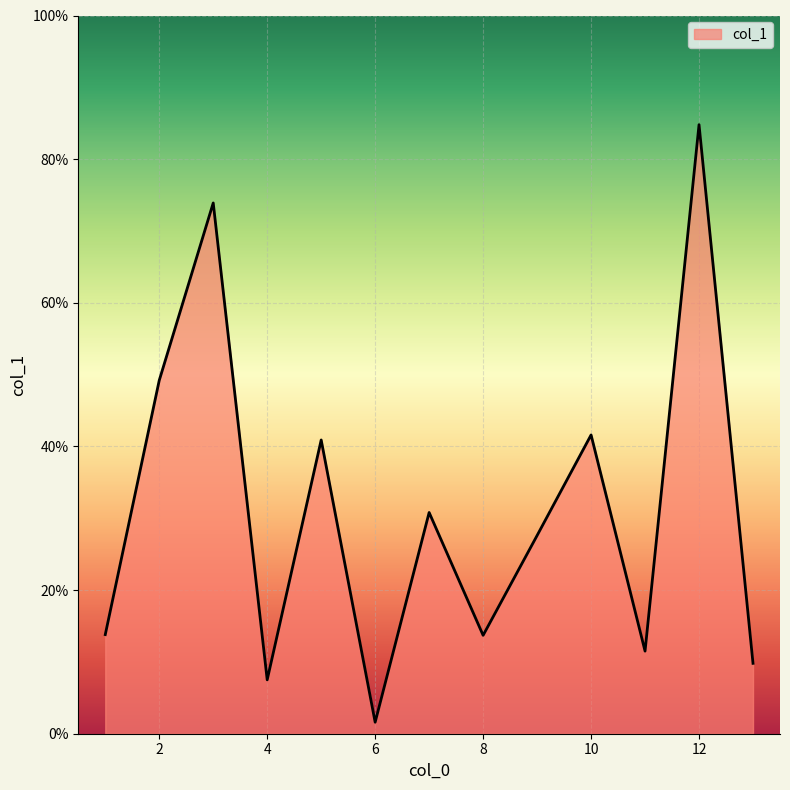

List the labels in order of value, largest first.

12, 3, 2, 10, 5, 7, 9, 1, 8, 11, 13, 4, 6